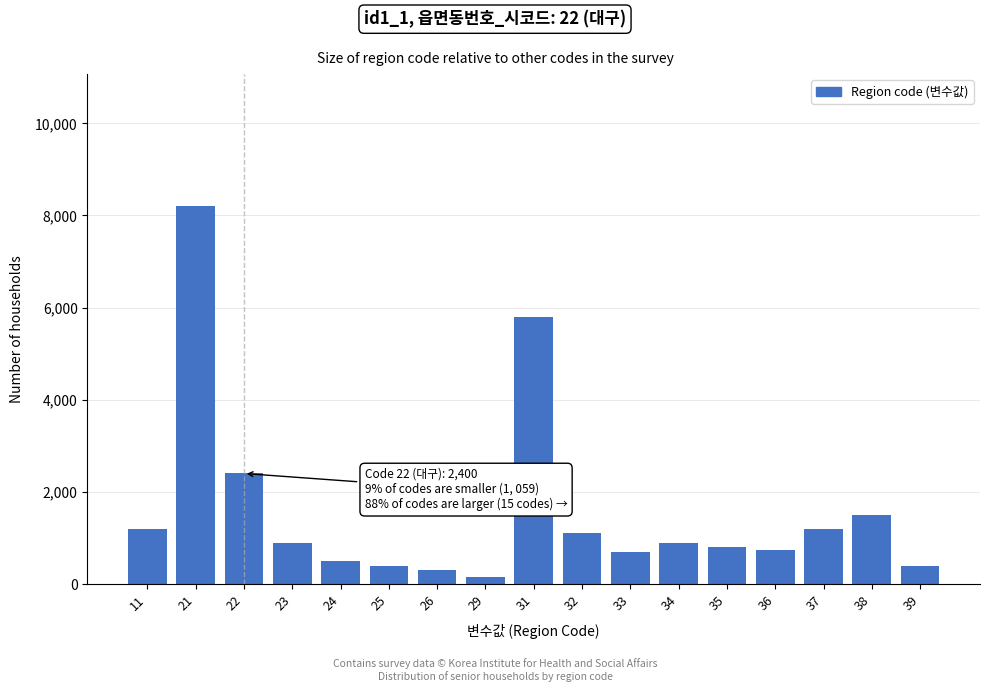

Reading left to right, list all the values displayed in this chart.

1200	8200	2400	900	500	400	300	150	5800	1100	700	900	800	750	1200	1500	400